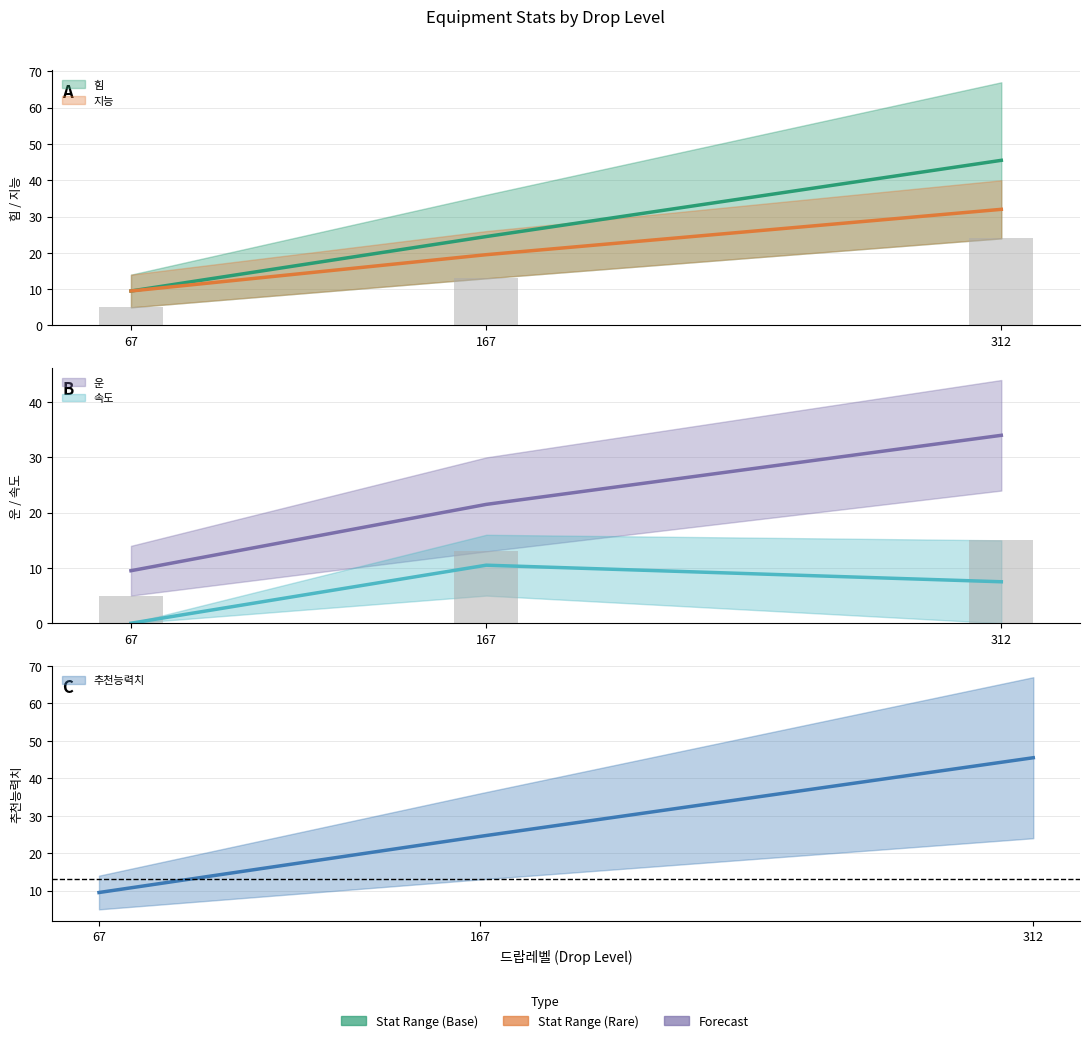

Which has a higher value, 312 or 67?

312